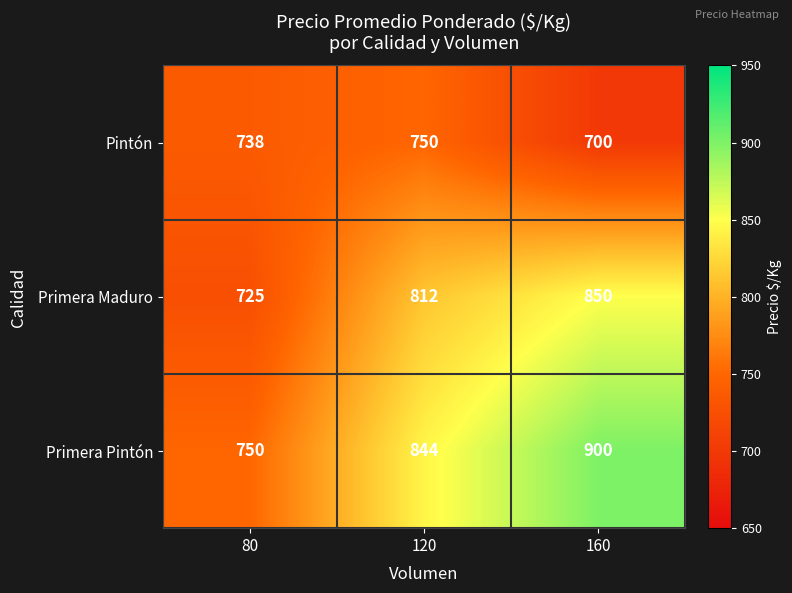

Reading left to right, extract all data points from this chart.

Pintón: 80=738	120=750	160=700
Primera Maduro: 80=725	120=812	160=850
Primera Pintón: 80=750	120=844	160=900